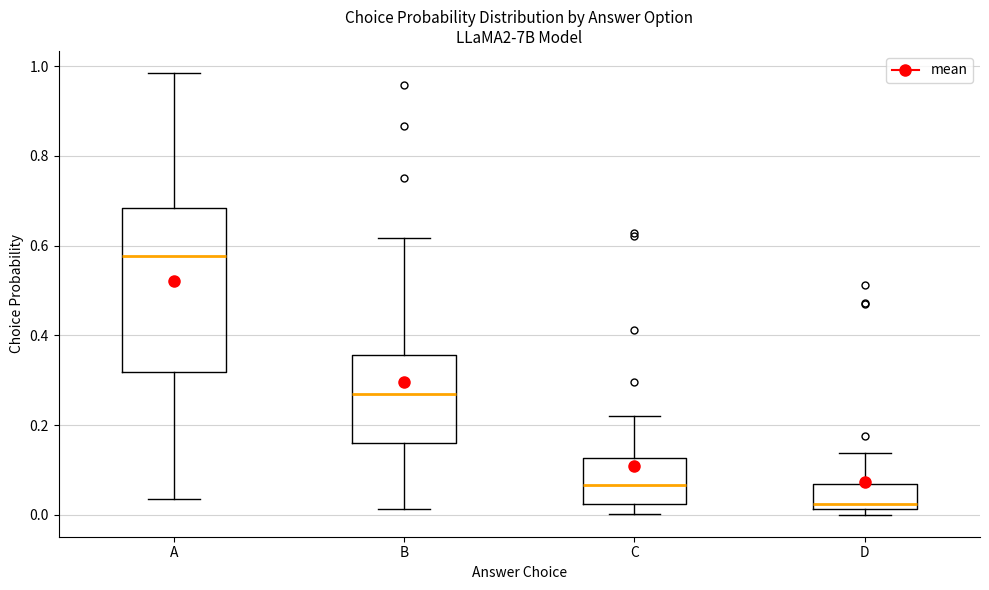

Where does the lower whisker of the box for C end on the y-axis? The values are not printed on the chart, so give them approximately, as read against the axis.

0.00